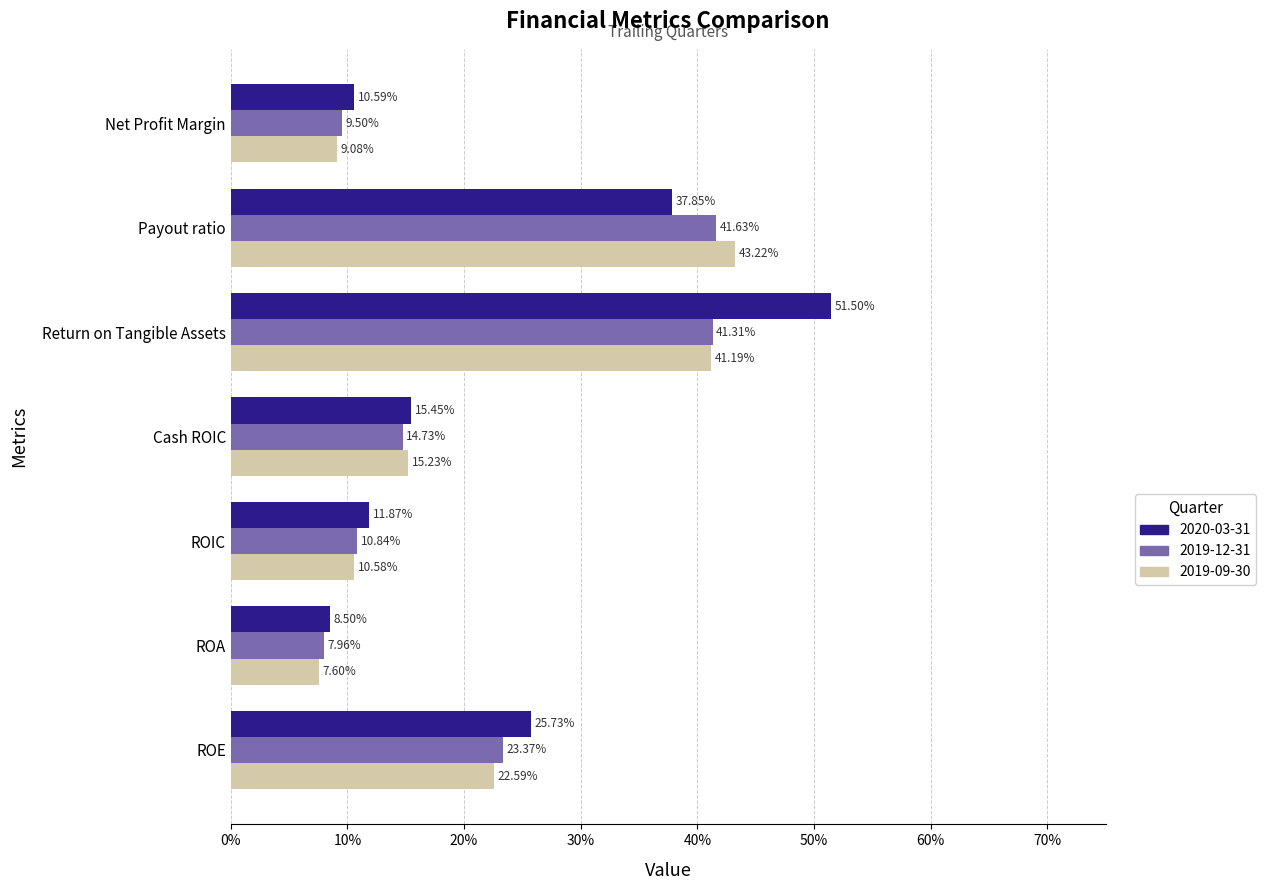

What are all the series names shown in the legend?

2020-03-31, 2019-12-31, 2019-09-30